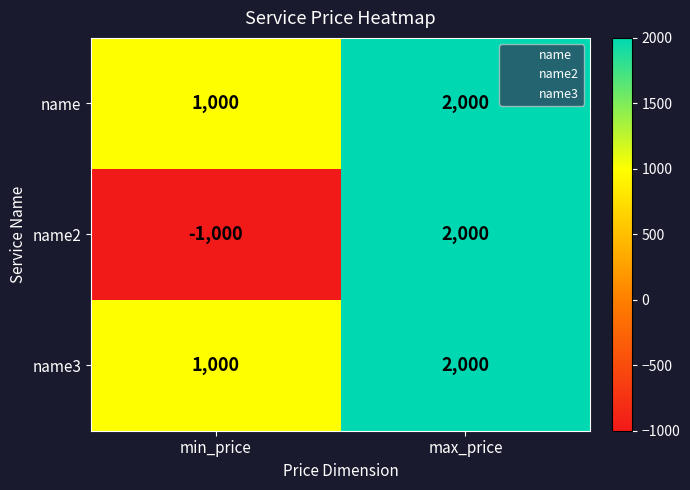

What is the sum of the name2 values at min_price and max_price?

1000